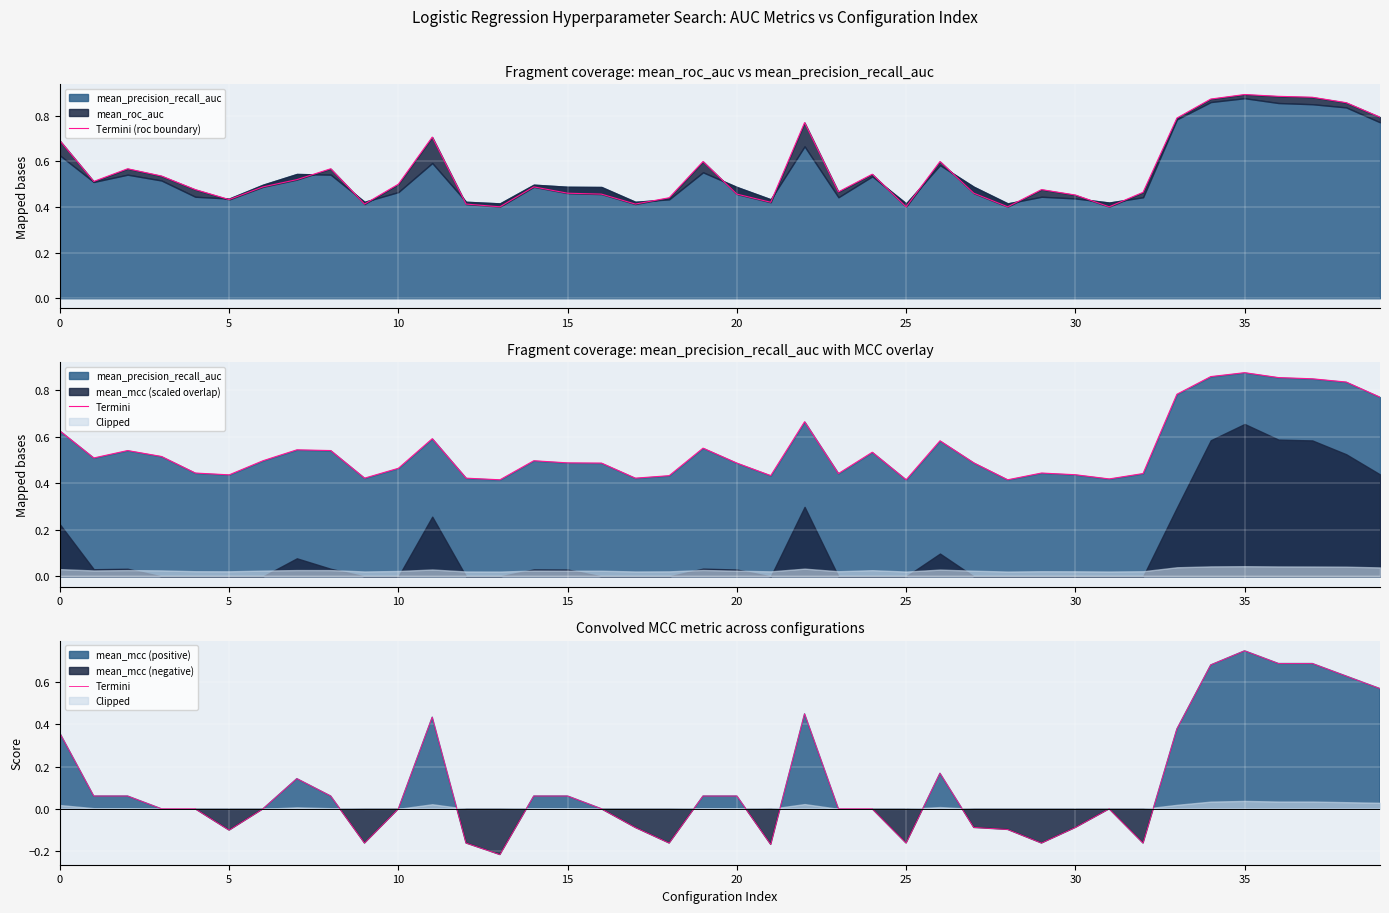

What value does the Termini series have at 34?

0.7